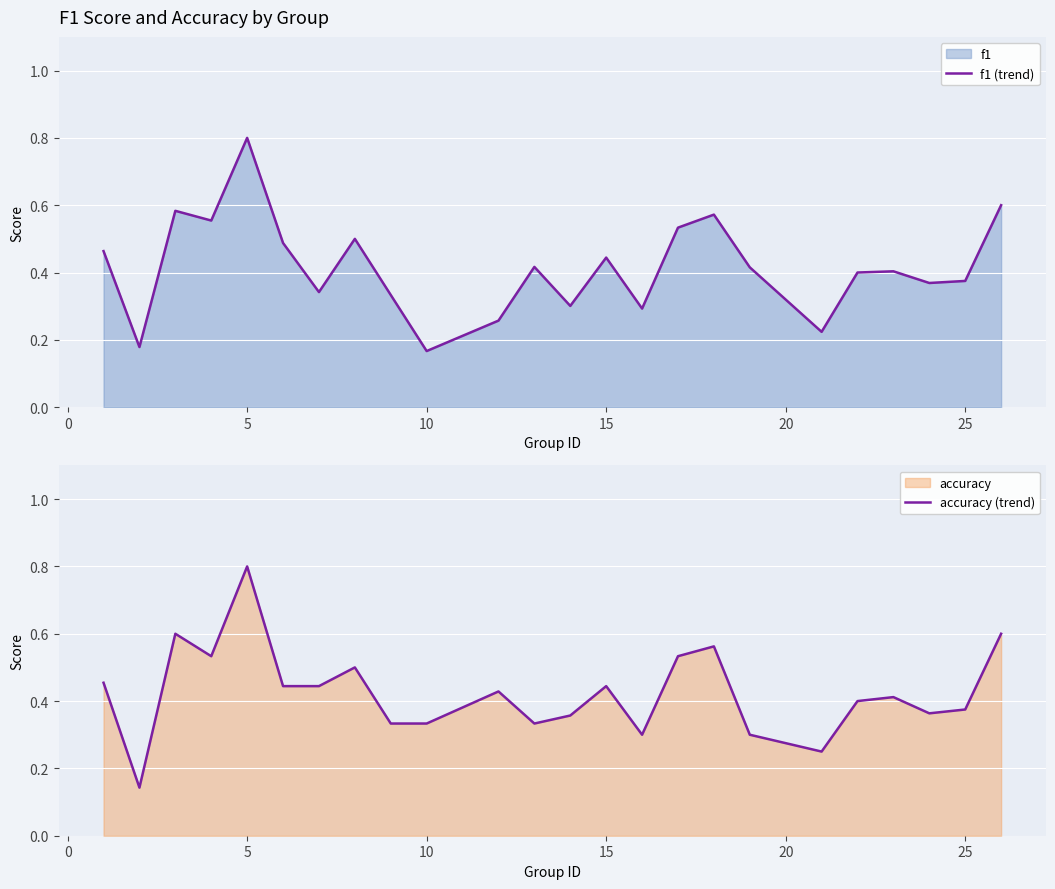

Which category has the highest value in the f1 (trend) series?

5